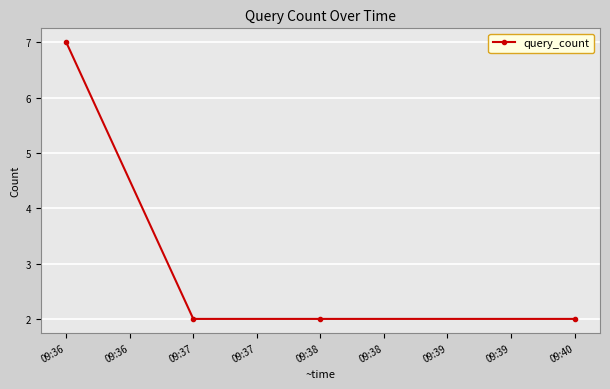

Approximately how many times larger is the value at 09:37 compared to 09:36?

0.3